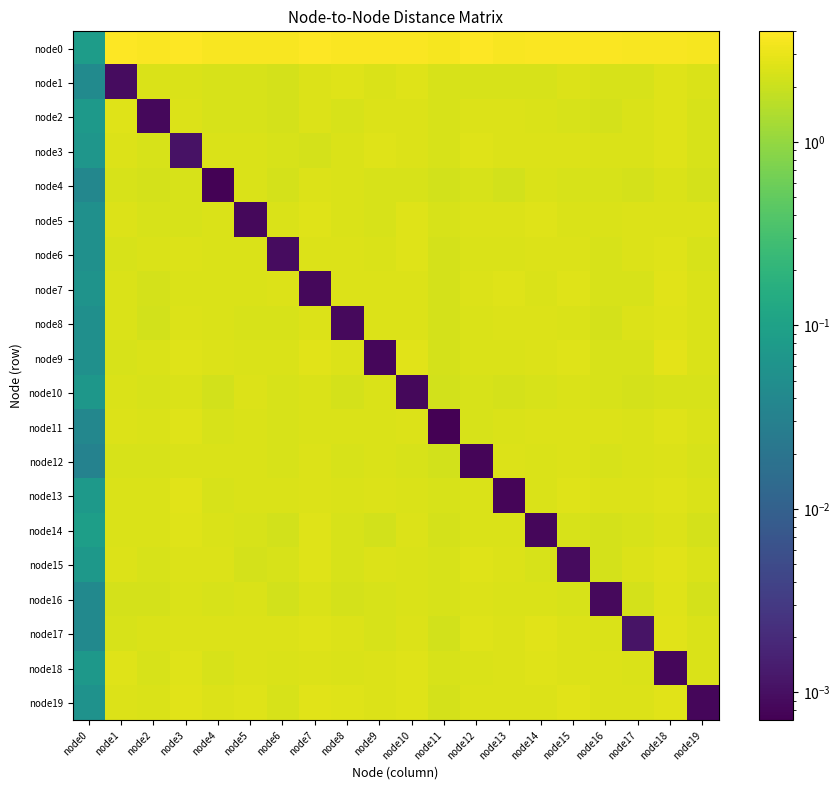

How many series are shown in this chart?

20